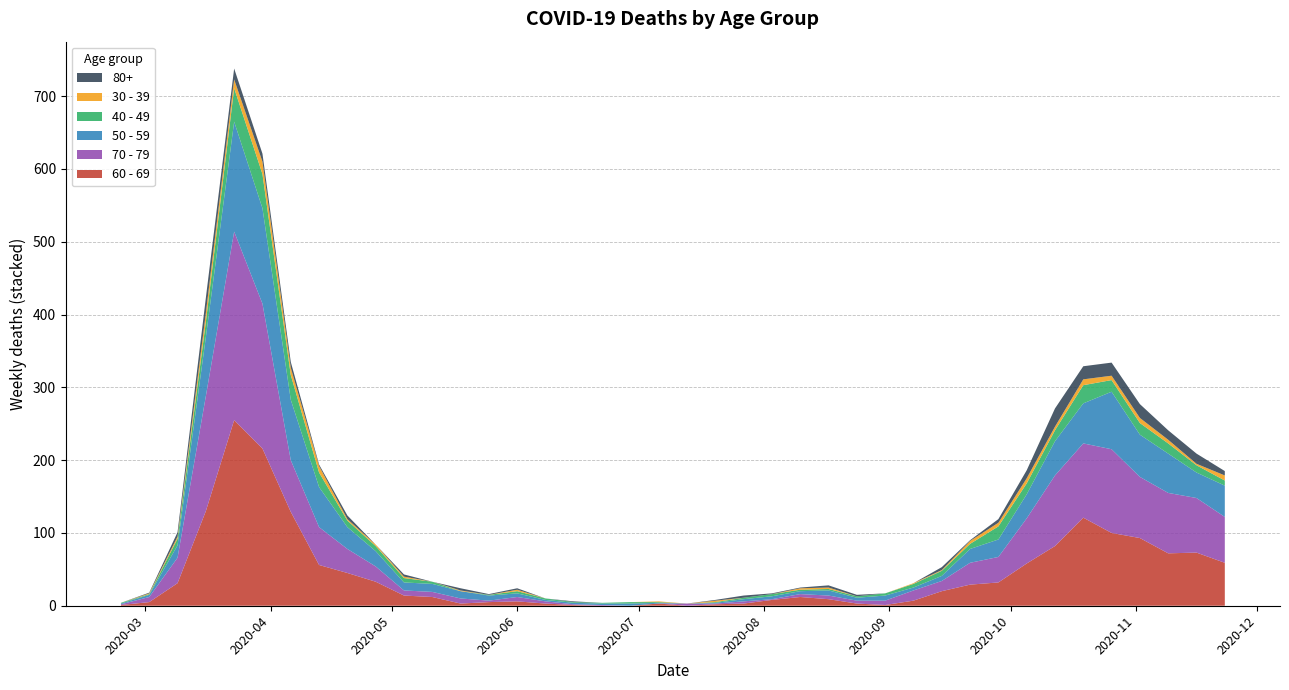

Reading right to left, extract all data points from this chart.

60 - 69: 59	73	72	93	100	121	82	58	32	29	20	7	1	3	9	12	8	3	2	0	3	0	0	1	3	6	5	3	12	14	33	45	56	129	216	255	130	31	5	1
70 - 79: 63	75	83	84	115	102	97	62	35	30	14	14	6	4	5	4	1	3	1	3	0	0	1	1	3	6	2	7	7	7	21	33	52	71	199	259	158	35	7	1
50 - 59: 43	35	54	58	79	55	47	33	24	19	7	4	7	4	7	4	4	3	1	0	1	3	2	2	2	5	7	10	11	11	21	30	55	83	131	151	81	17	3	1
40 - 49: 7	10	14	16	16	25	15	15	18	7	7	5	3	2	2	2	3	2	1	0	1	2	1	1	2	3	1	0	3	6	7	9	20	34	47	46	21	9	1	1
30 - 39: 7	2	5	7	6	8	5	7	5	4	1	1	0	0	2	2	0	0	2	0	1	0	0	0	0	2	0	1	0	2	2	2	9	10	17	12	12	3	1	0
80+: 6	14	13	19	18	18	25	11	5	1	4	0	0	2	3	1	1	3	1	0	0	0	0	1	0	2	1	3	0	3	0	5	2	8	11	15	21	6	1	0